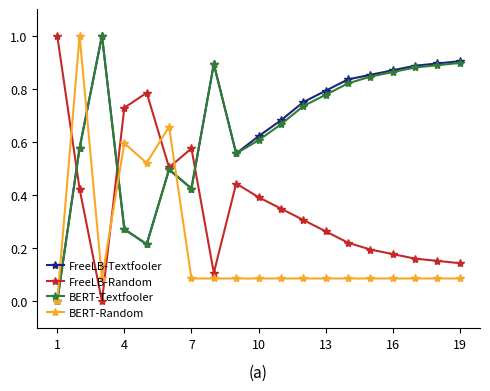

Is this an area chart (filled region under the line)?

No